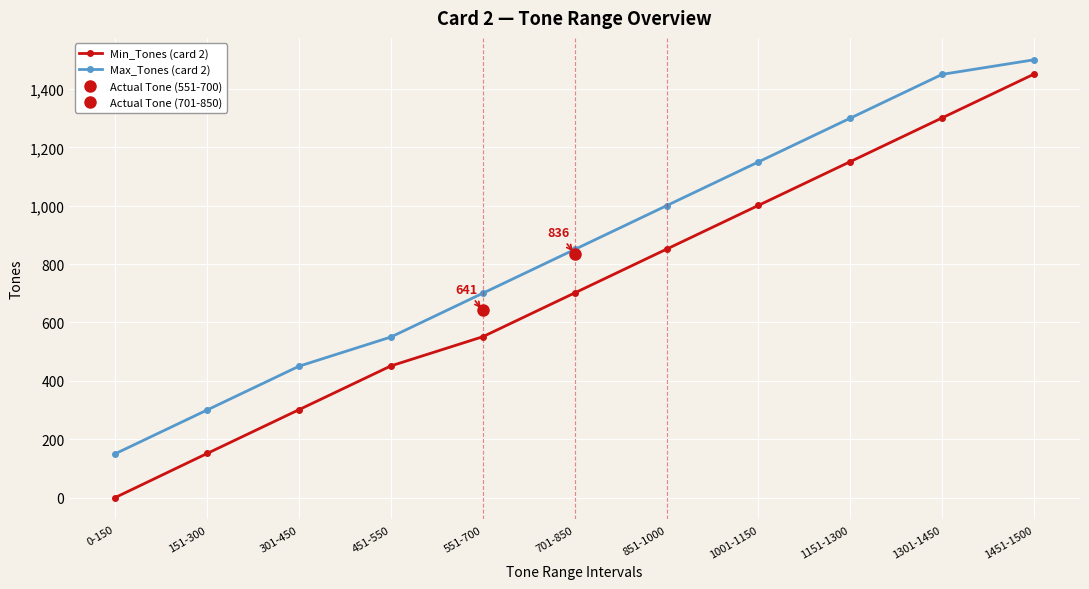

What is the total value across all series at 1301-1450?

2751